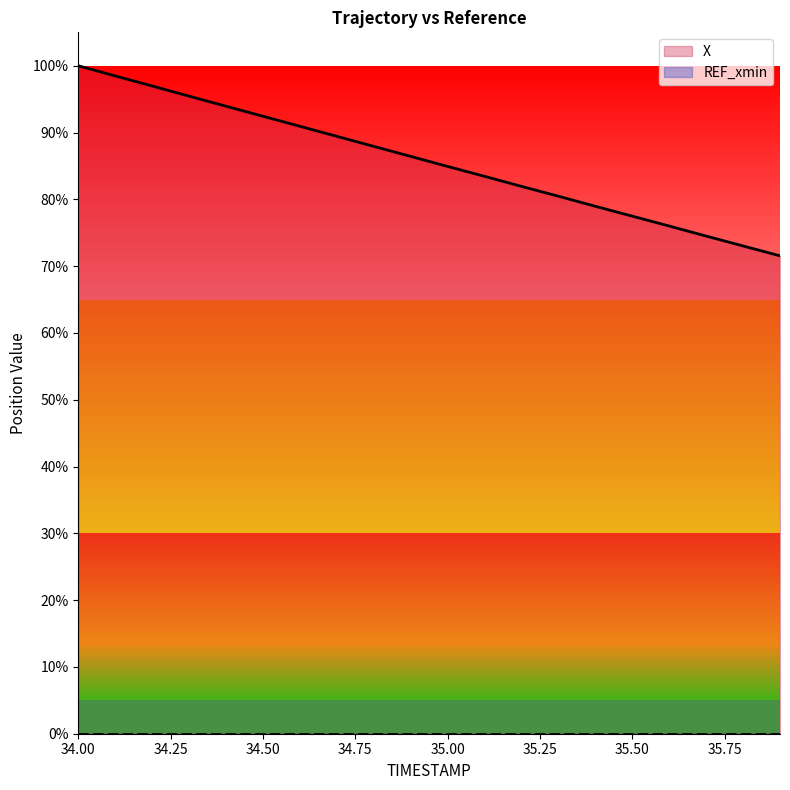

Which category has the lowest value across all series?

35.9